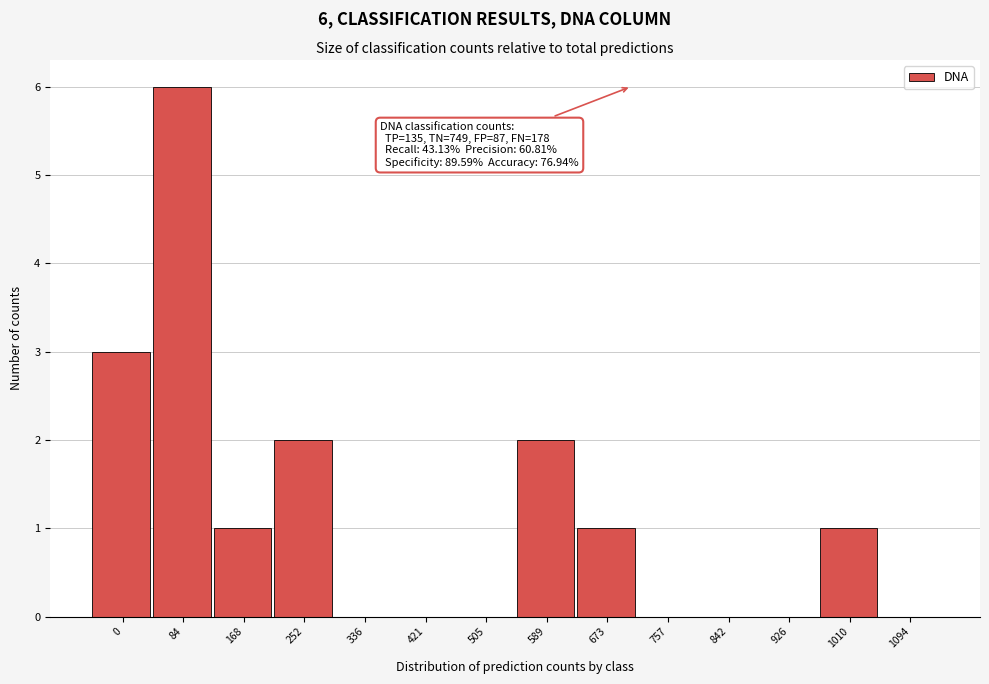

Reading right to left, list all the values displayed in this chart.

1094=0	1010=1	926=0	842=0	757=0	673=1	589=2	505=0	421=0	336=0	252=2	168=1	84=6	0=3